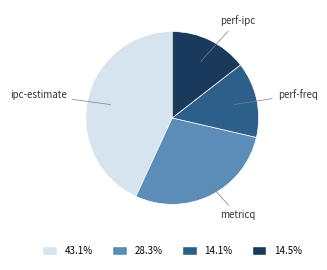

Does any single category account for the majority?

No